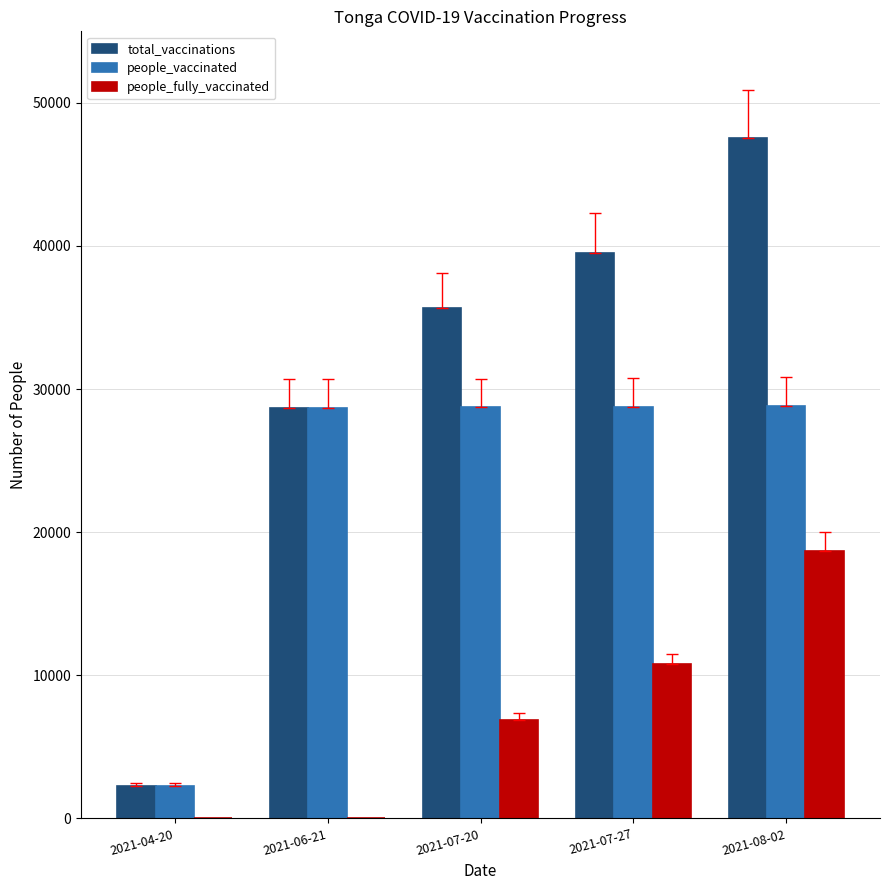

At which label is people_vaccinated closest to 15564?

2021-06-21